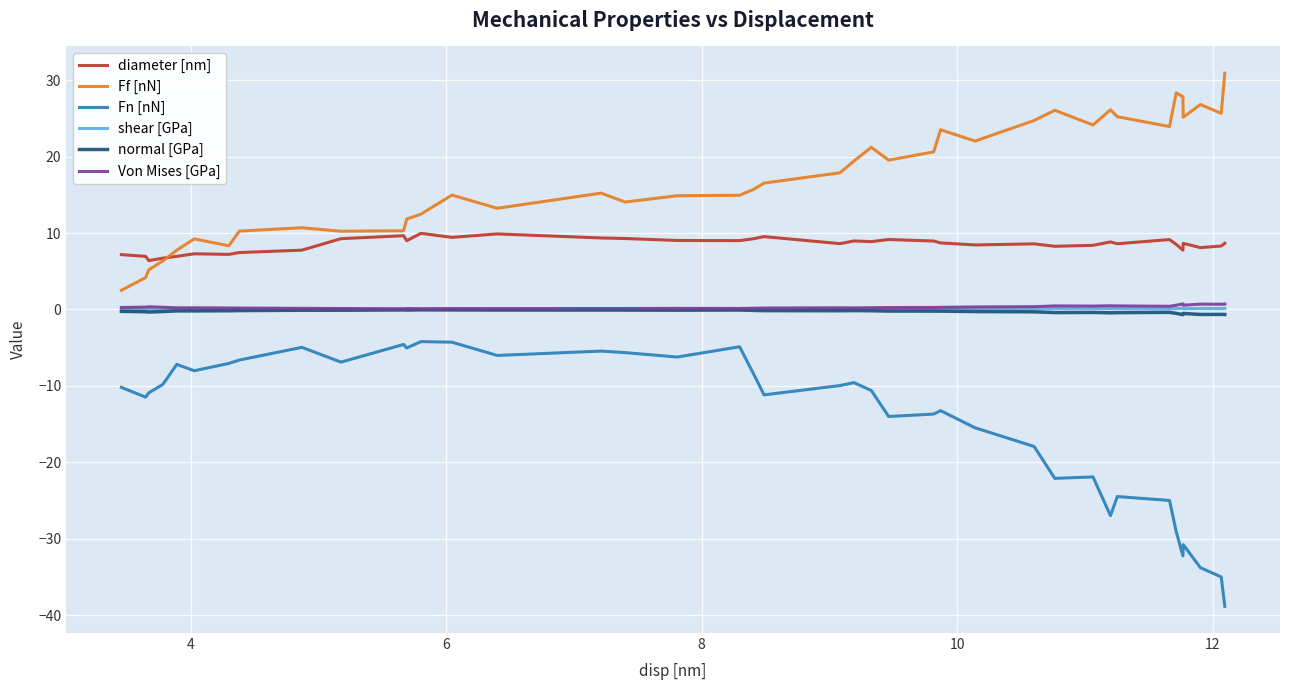

Which series has the largest range (max minus min)?

Fn [nN]